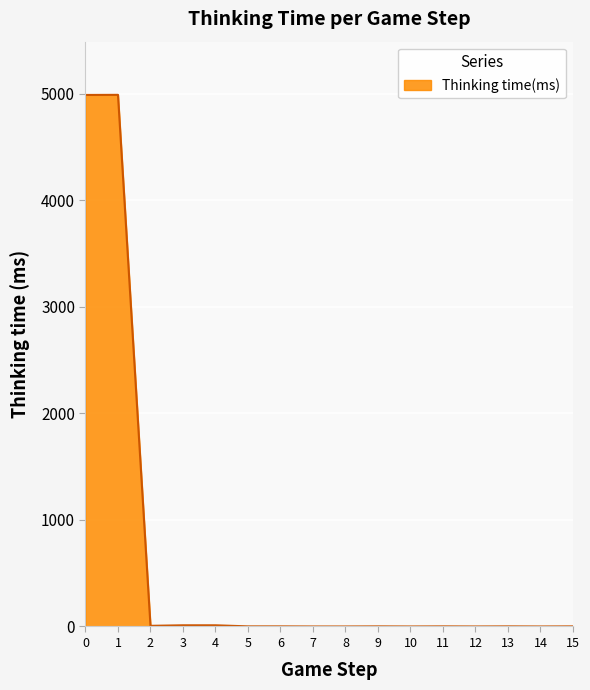

What is the maximum value shown in the chart?

4989